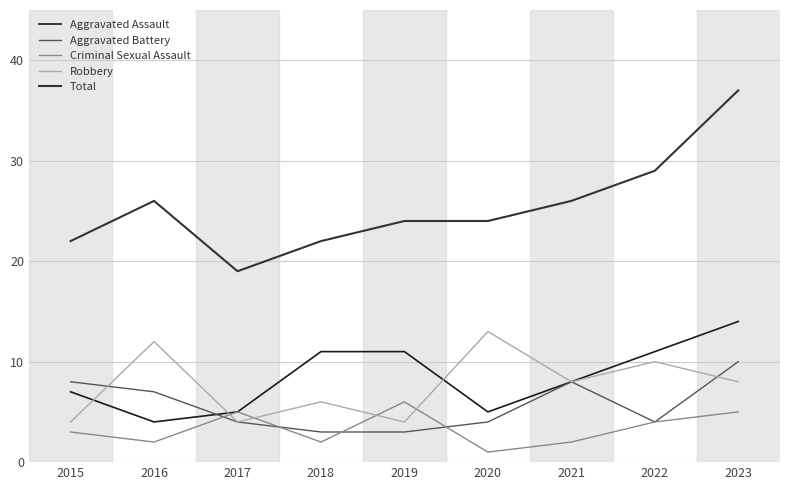

What is the highest value of the Aggravated Assault series?

14